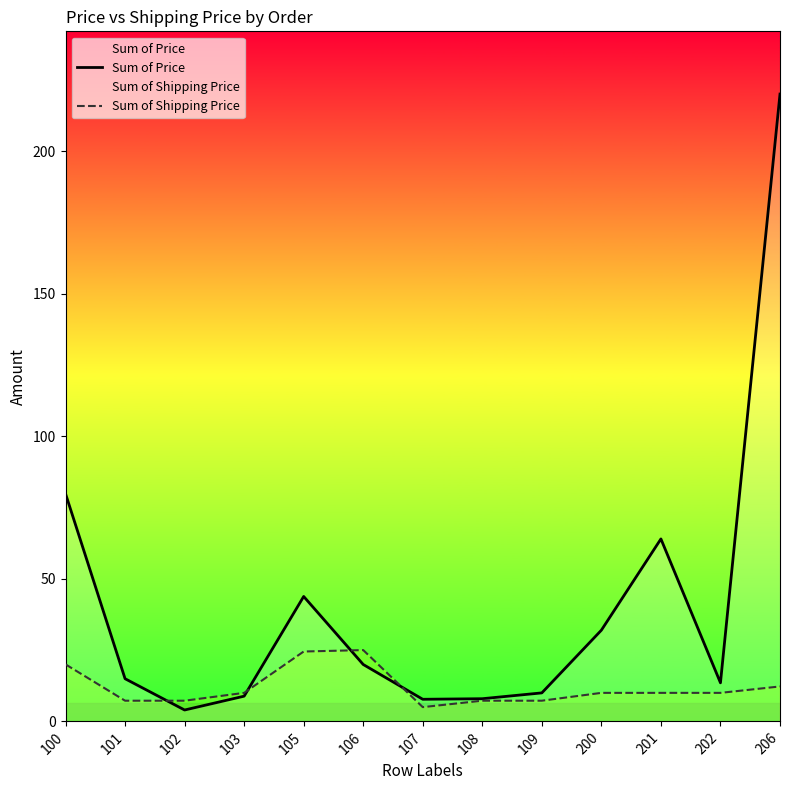

What is the difference between the maximum and minimum values in the Sum of Shipping Price series?

20.0